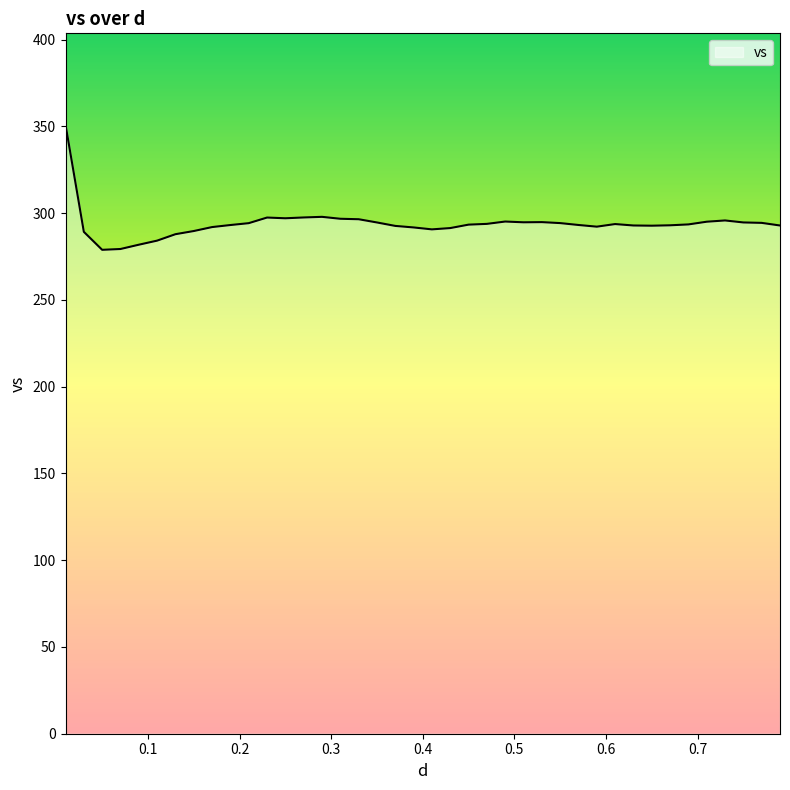

What is the smallest value displayed?

278.9